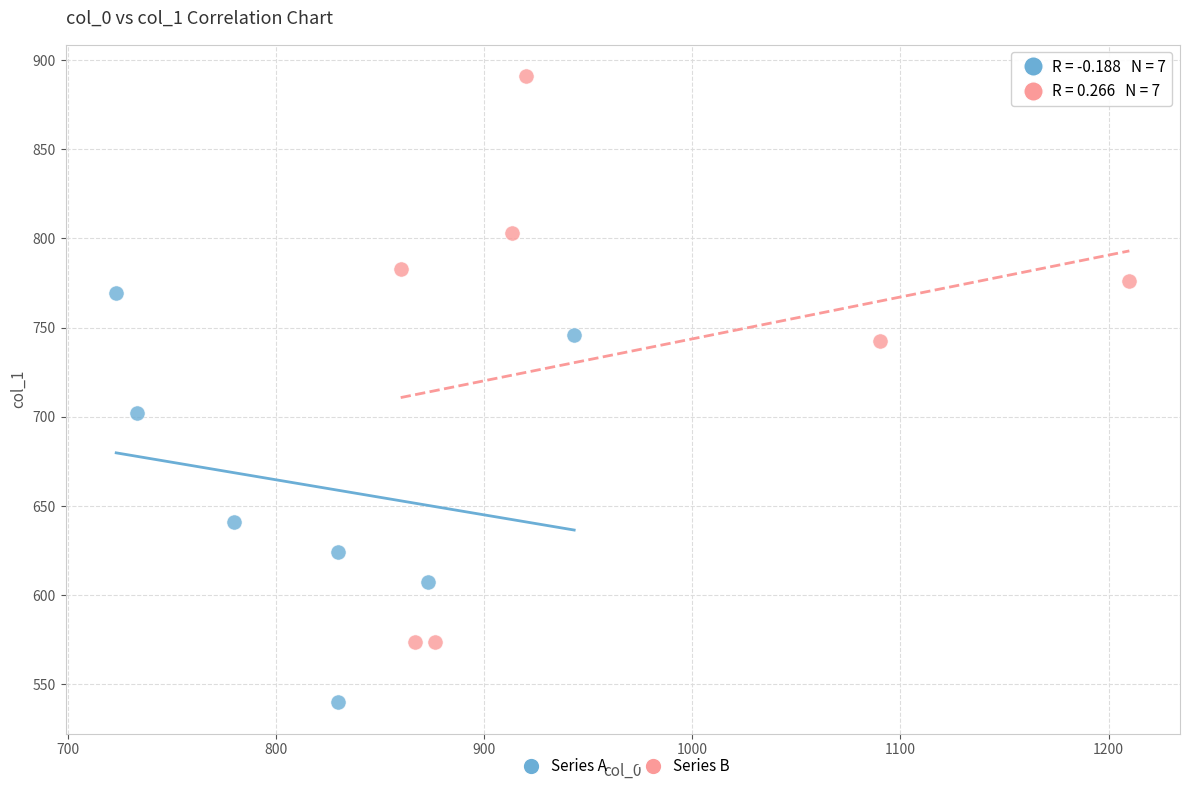

Which series reaches the maximum Y coordinate?

Series B